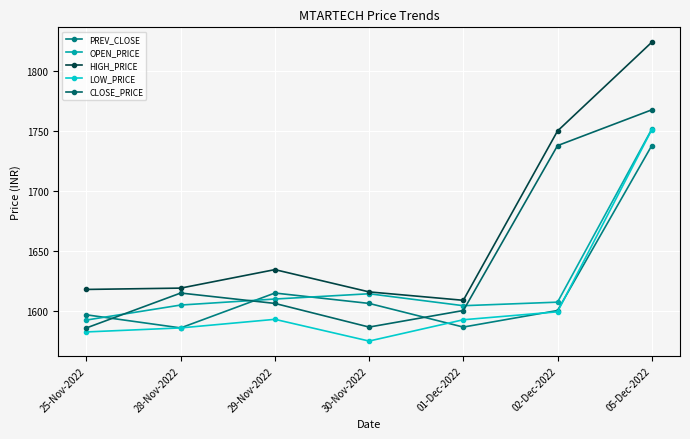

How many times do PREV_CLOSE and OPEN_PRICE cross each other?

3